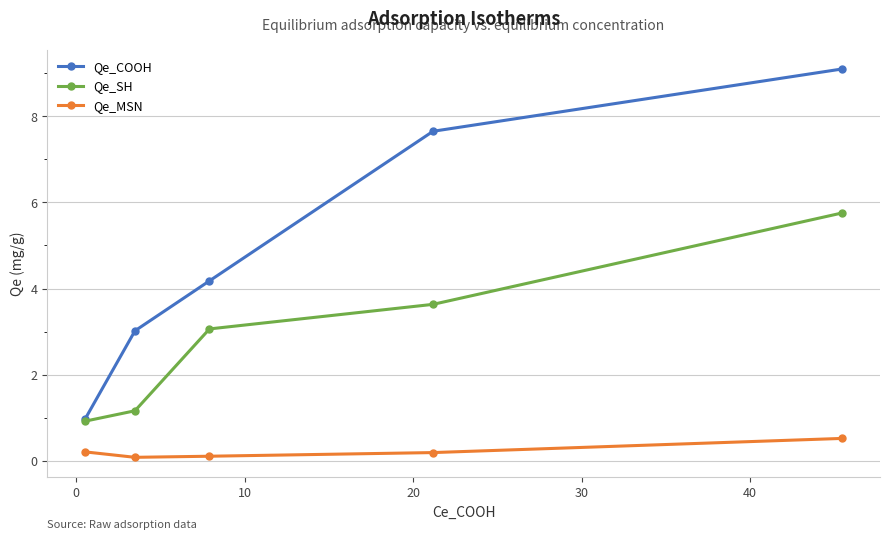

What is the difference between the second highest and minimum values in the Qe_MSN series?

0.1